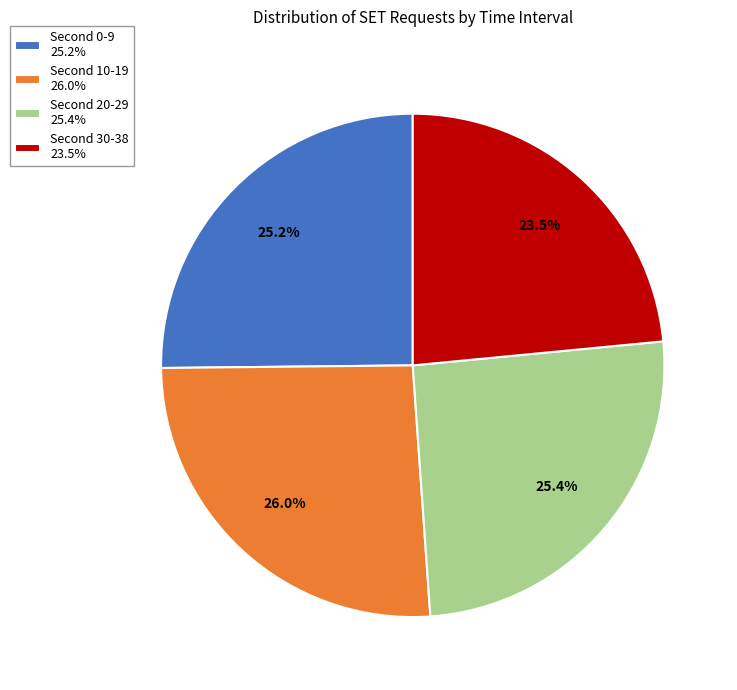

Does any single category account for the majority?

No